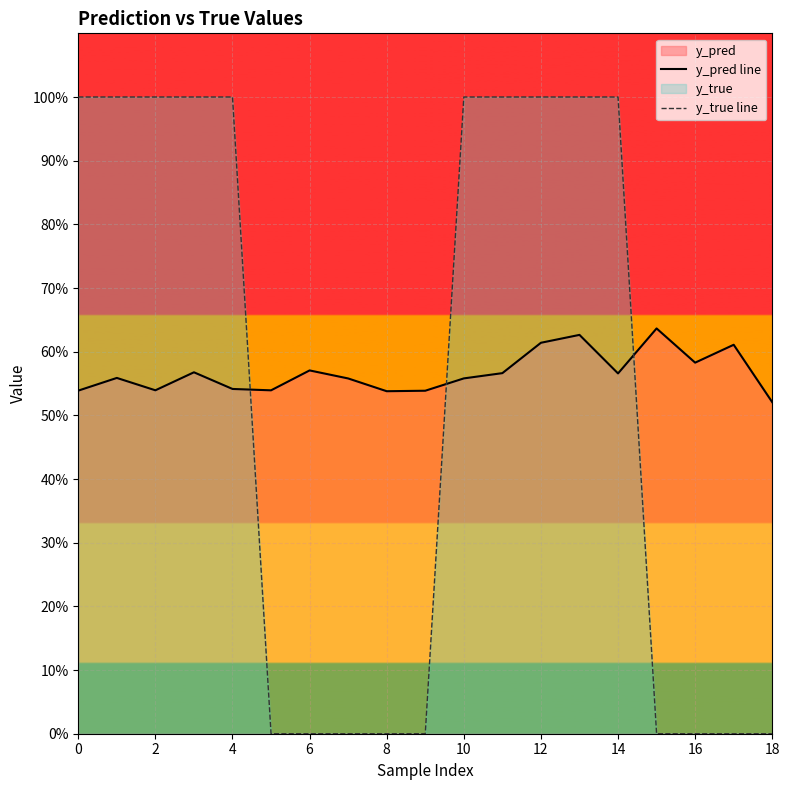

In y_pred line, how many points are higher than both neighbors (excluding endpoints)?

6